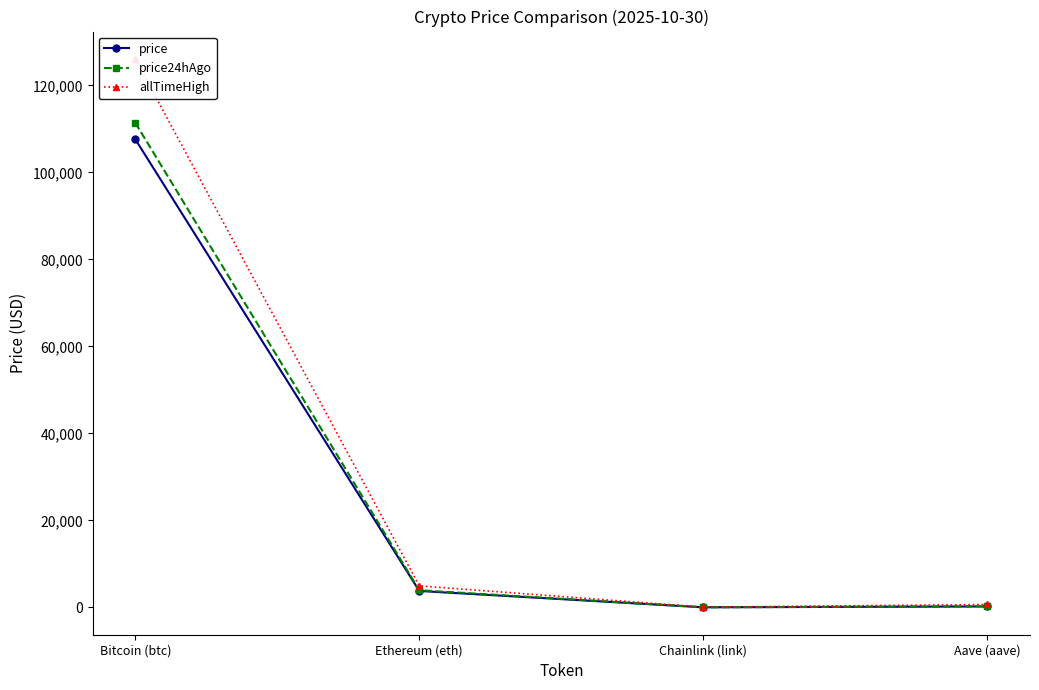

Rank the series at Aave (aave) from highest to lowest value.

allTimeHigh, price24hAgo, price